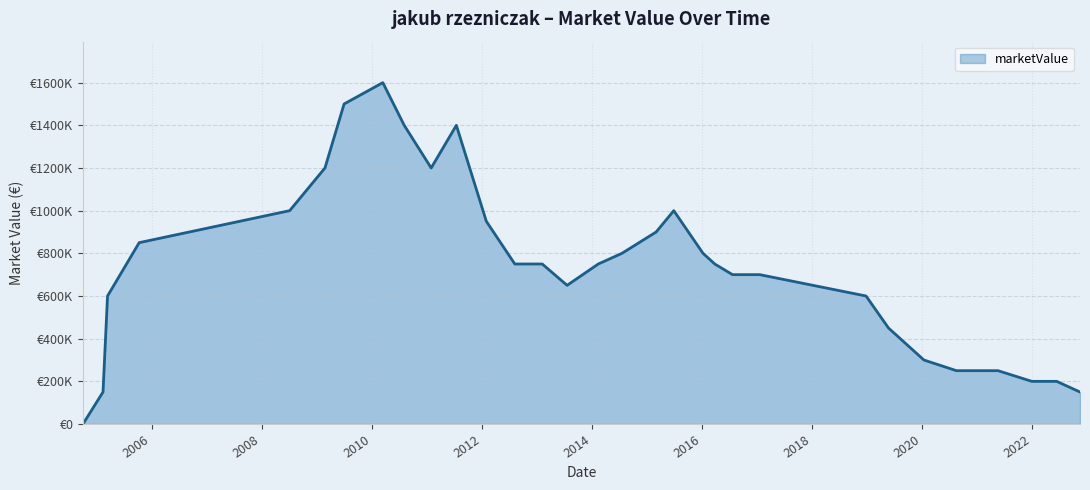

Reading right to left, extract all data points from this chart.

2022-11-15=150000	2022-06-13=200000	2021-12-30=200000	2021-05-20=250000	2021-01-18=250000	2020-08-17=250000	2020-01-14=300000	2019-05-24=450000	2018-12-26=600000	2017-01-20=700000	2016-07-23=700000	2016-03-27=750000	2016-01-09=800000	2015-06-29=1000000	2015-03-04=900000	2014-07-20=800000	2014-02-13=750000	2013-07-21=650000	2013-02-06=750000	2012-08-08=750000	2012-02-01=950000	2011-07-17=1400000	2011-01-31=1200000	2010-08-05=1400000	2010-03-16=1600000	2009-07-02=1500000	2009-02-25=1200000	2008-07-06=1000000	2005-10-11=850000	2005-03-15=600000	2005-02-13=150000	2004-10-03=0